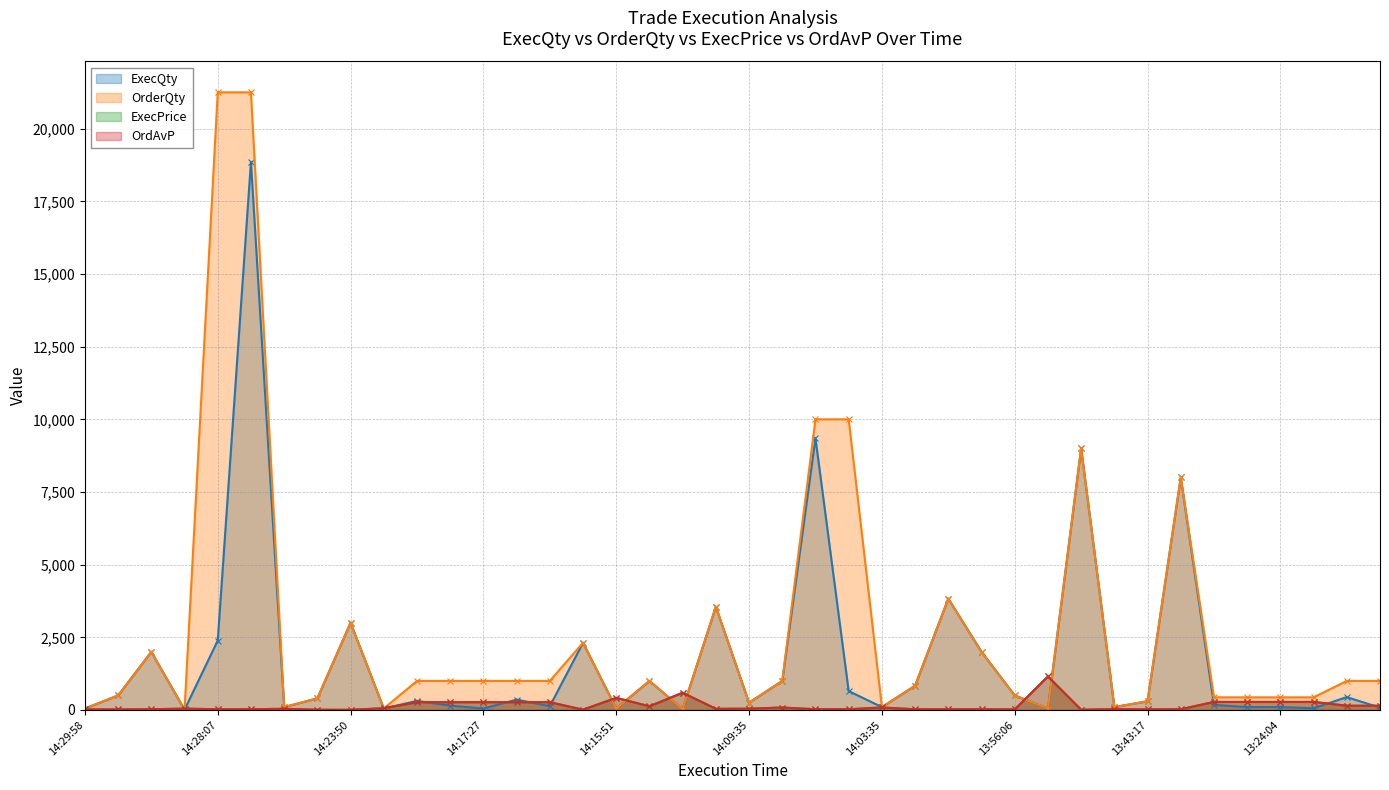

Which series ends up on top after the final intersection of OrdAvP and OrderQty?

OrderQty